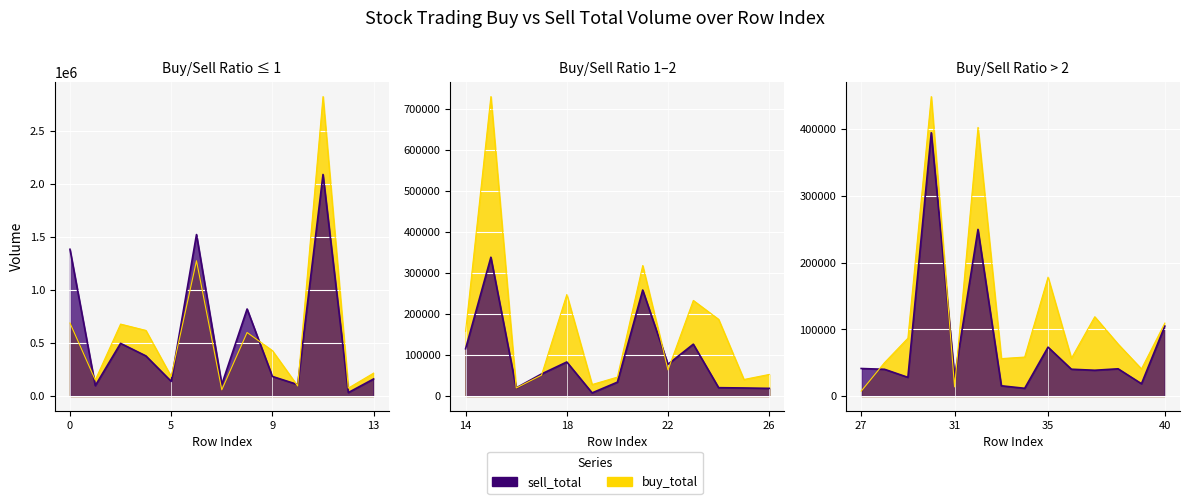

How many distinct data groups are displayed?

2